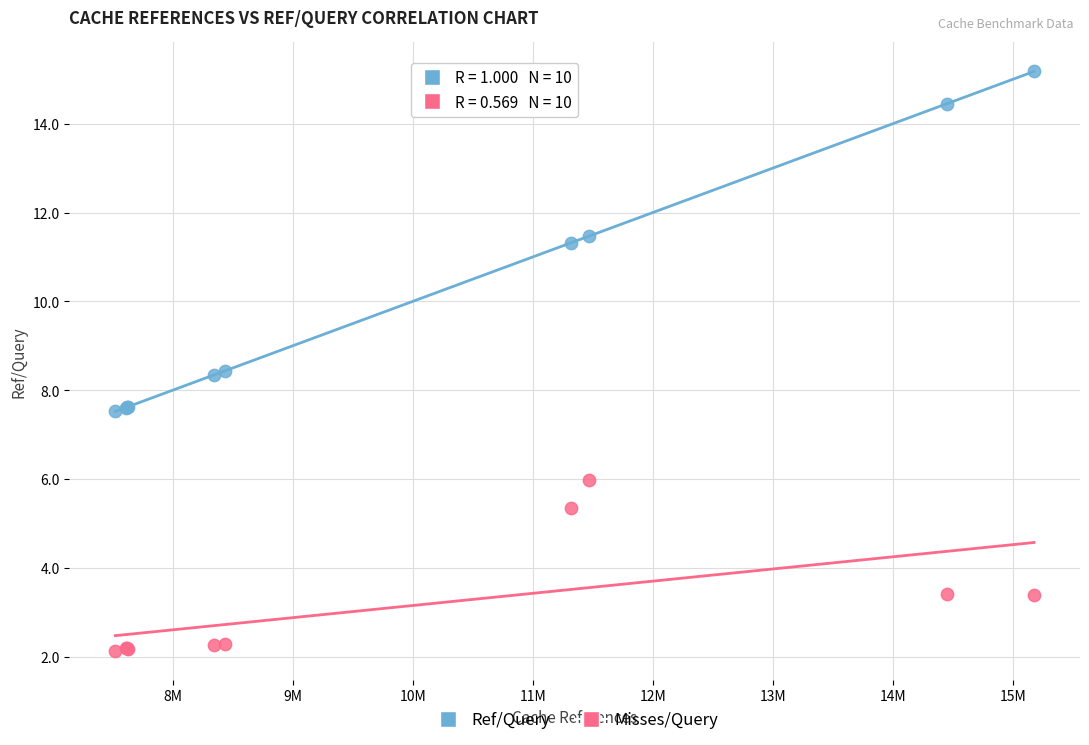

Which series contains the highest Y value?

Ref/Query